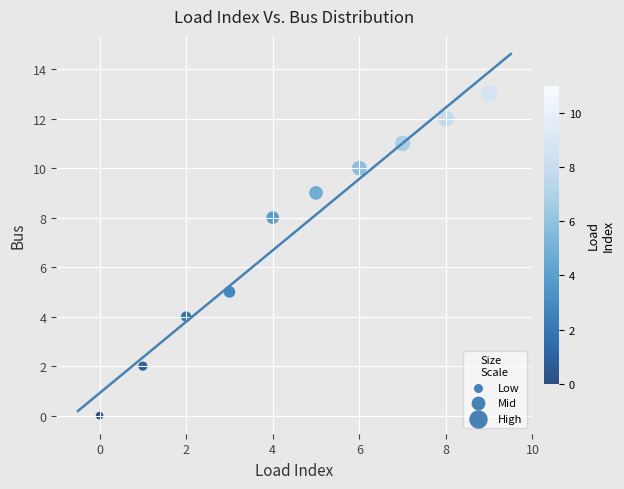

What is the range of Y values (max minus min)?

13